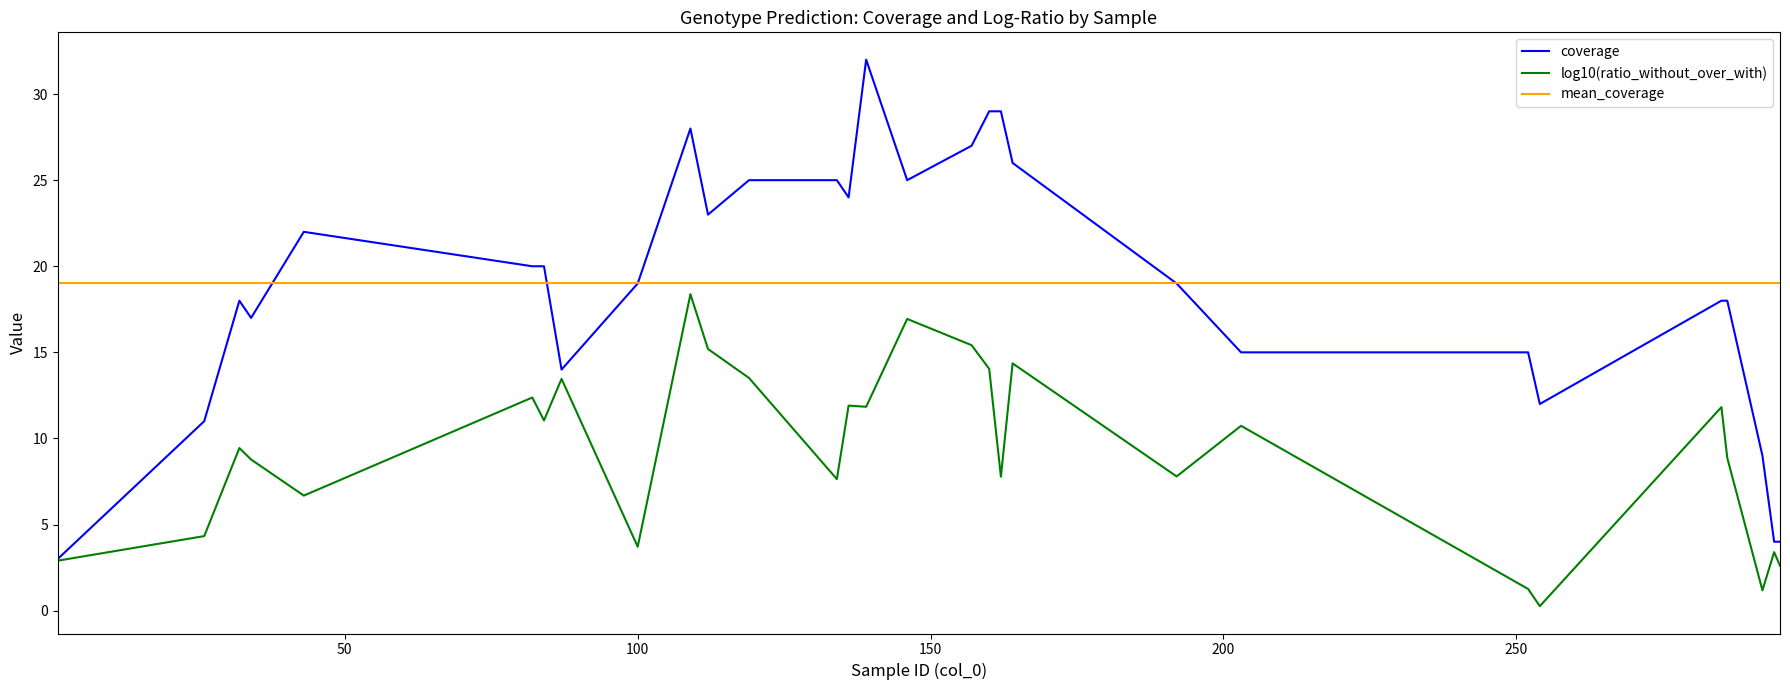

Which series has the widest spread of values?

coverage